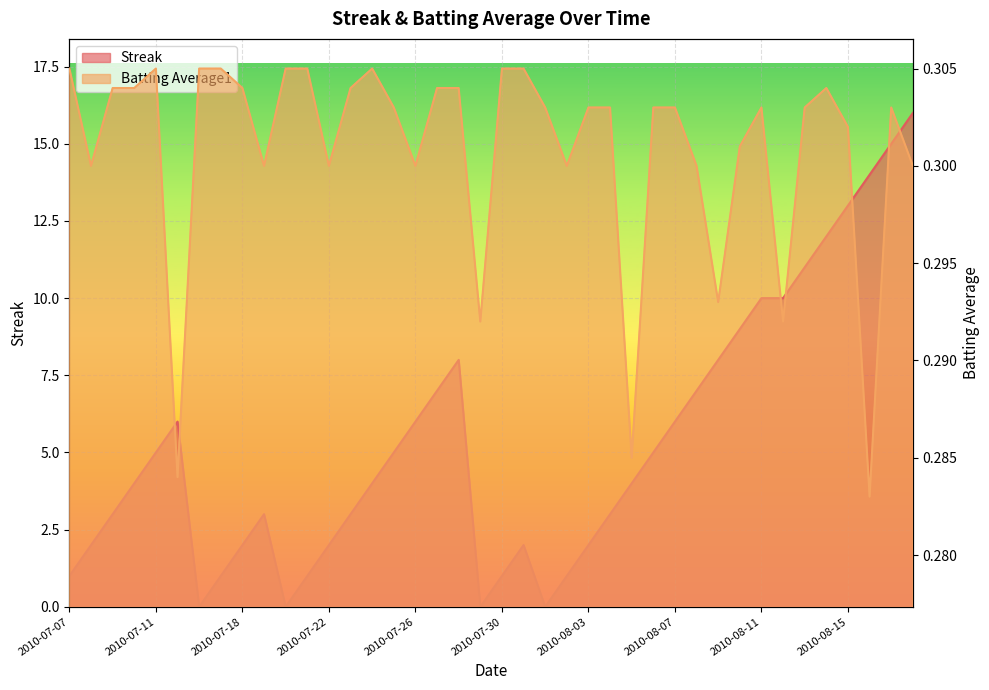

True or false: Batting Average1 and Streak intersect in this chart.

True